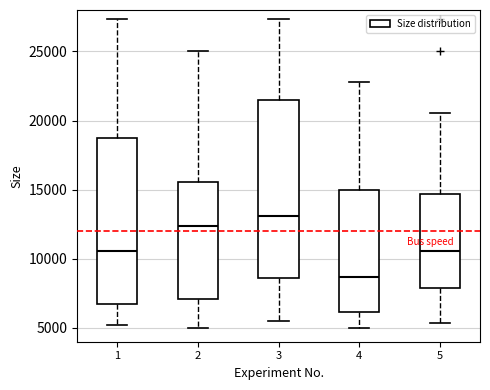

Where is the upper edge of the box at x = 4 on the y-axis? The values are not printed on the chart, so give them approximately, as read against the axis.

15000